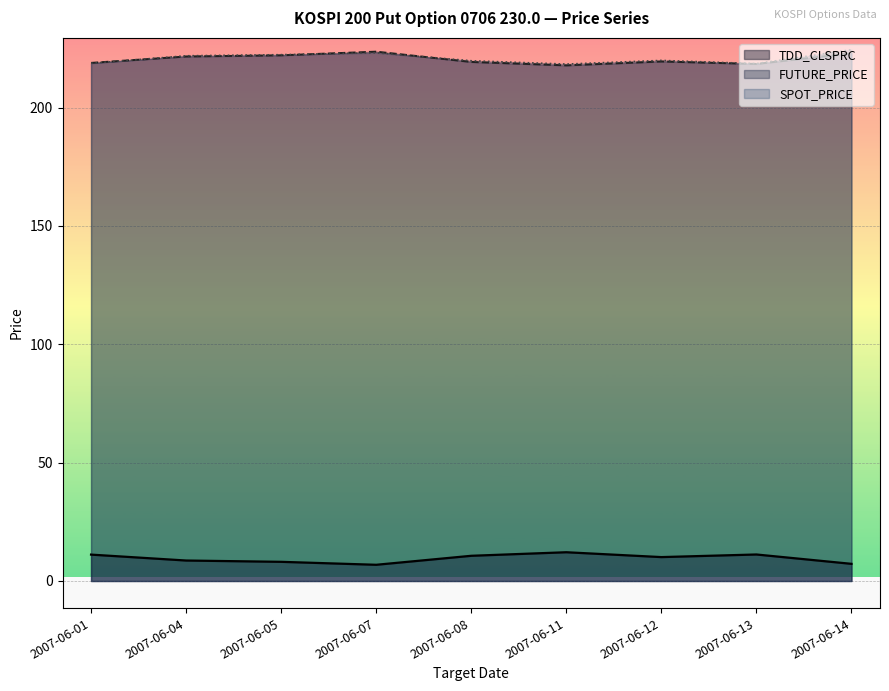

The SPOT_PRICE series shows 135.4 at 2007-06-08. True or false?

False